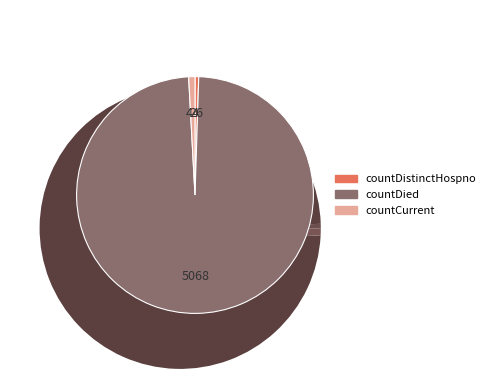

To the nearest percent, what portion does countDied represent?

99%